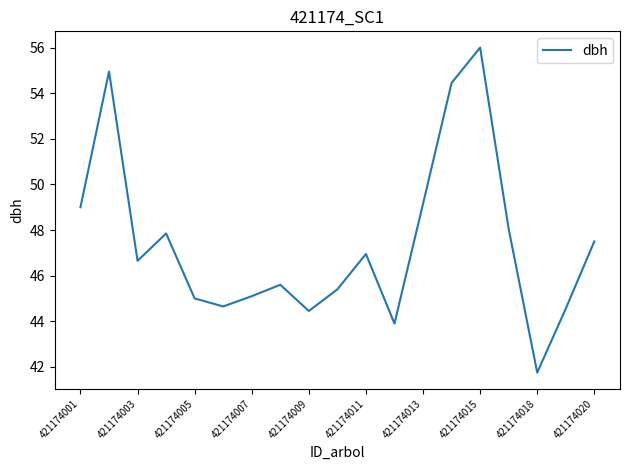

How many interior local peaks (higher than both neighbors) does the data have?

5